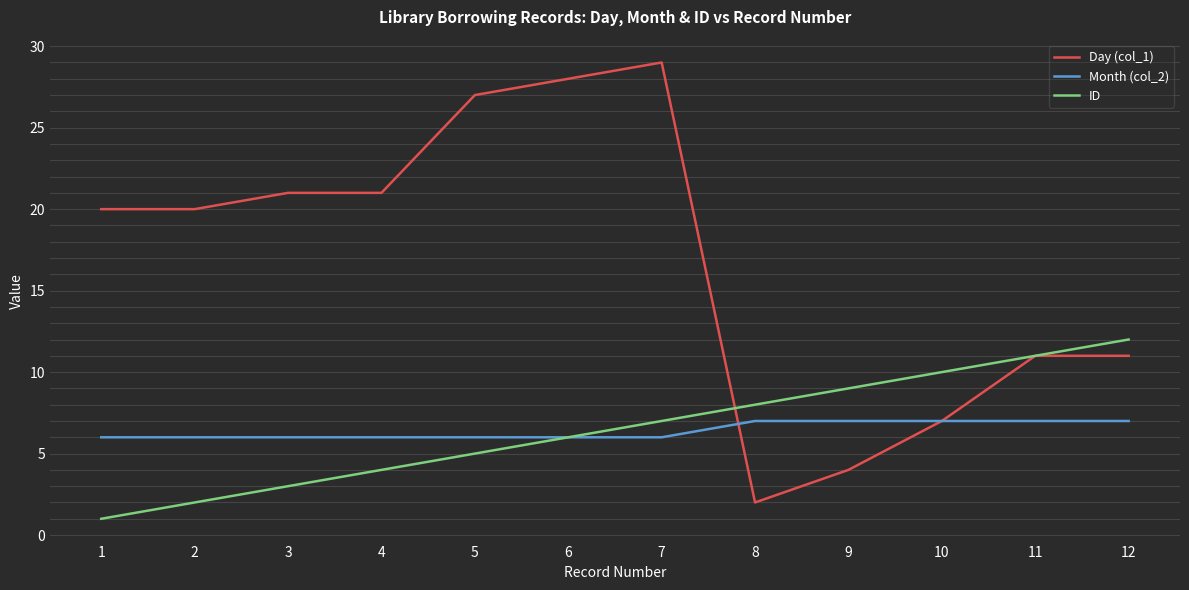

Which category has the highest value in the Day (col_1) series?

7